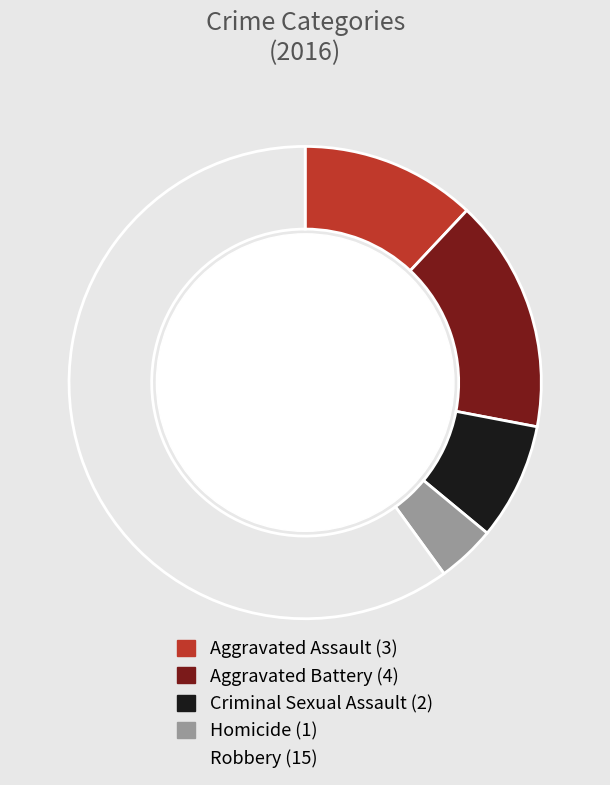

Does any single category account for the majority?

Yes